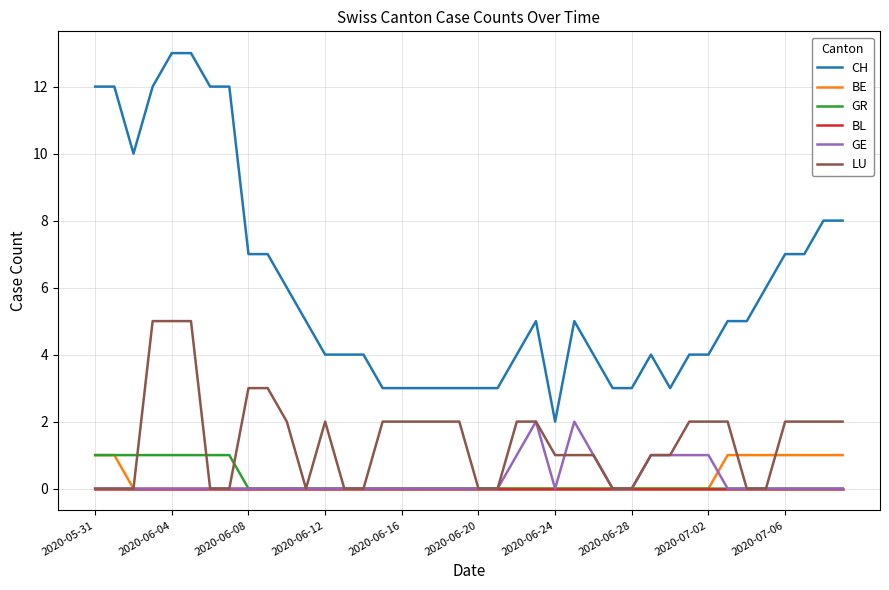

What are all the series names shown in the legend?

CH, BE, GR, BL, GE, LU